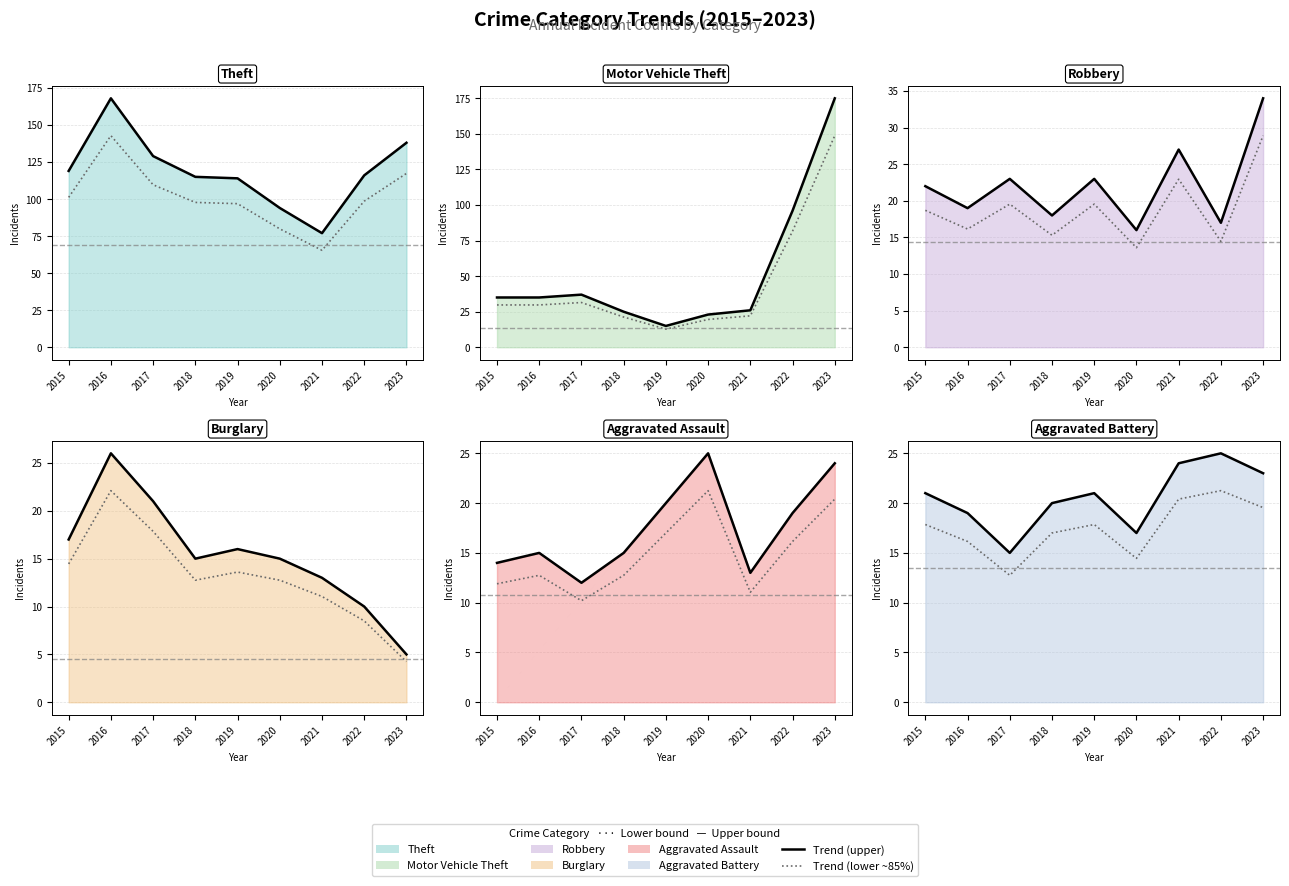

At 2020, list the series in order from largest to smallest.

Theft, Aggravated Assault, Motor Vehicle Theft, Aggravated Battery, Robbery, Burglary